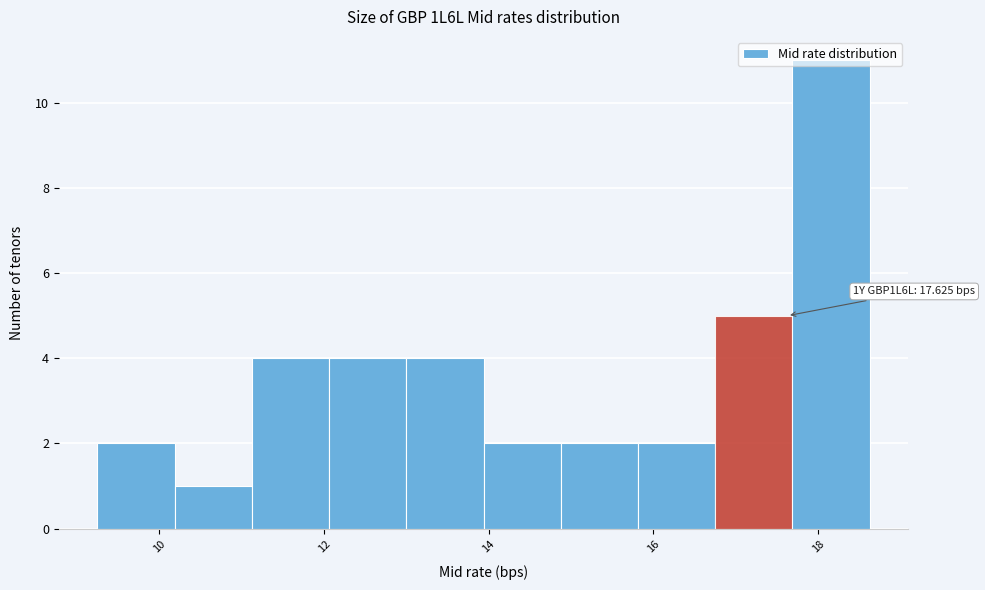

Which range on the x-axis has the tallest bar?

17.6 to 18.6